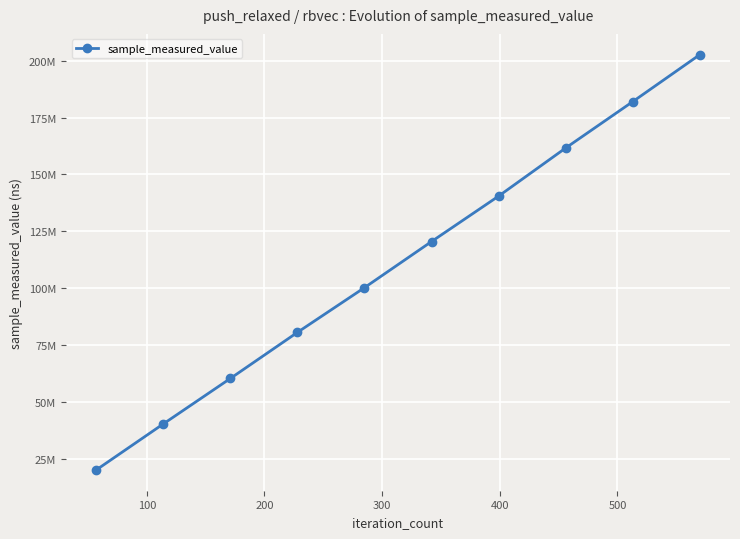

Is this an area chart (filled region under the line)?

No